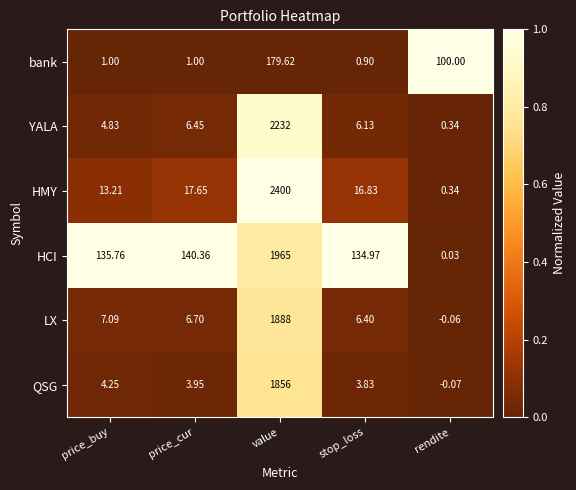

Is the value of HMY at price_cur greater than the value of bank at price_cur?

Yes